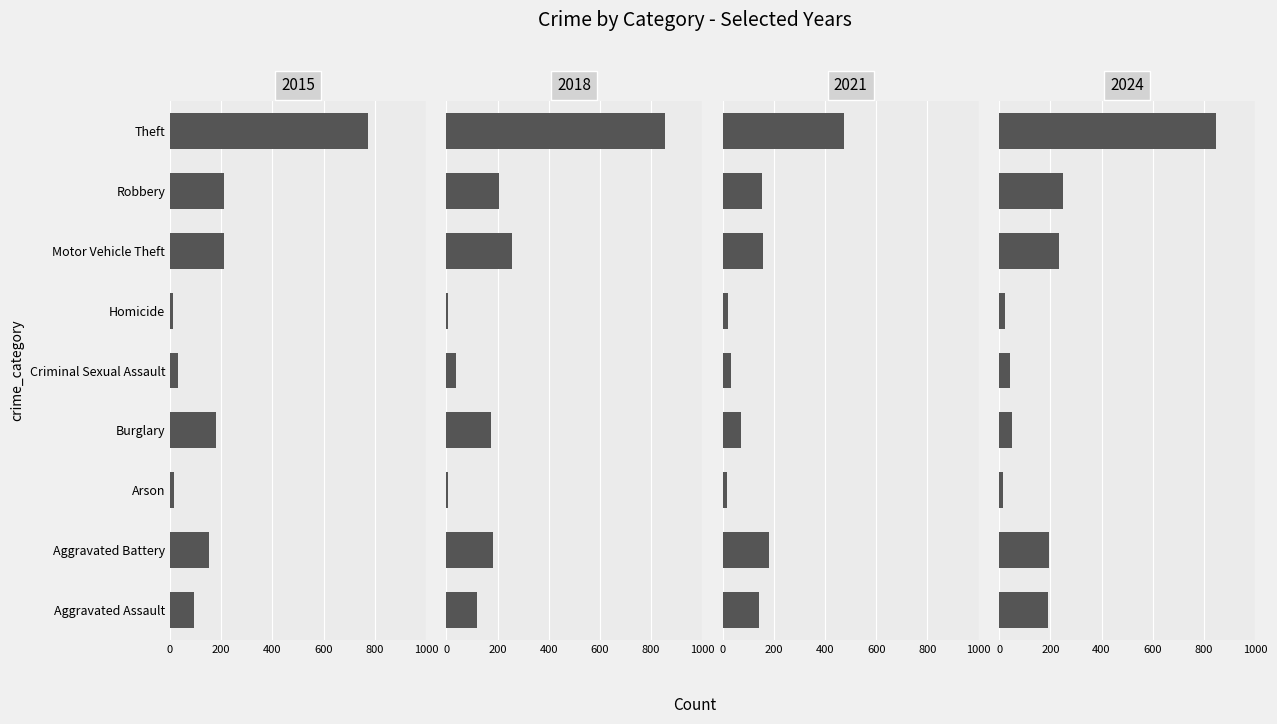

How many groups of bars are there?

9